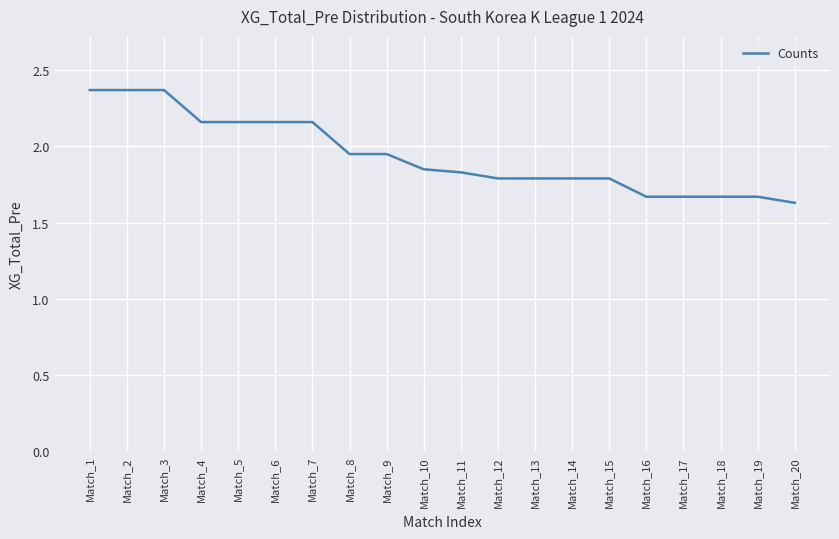

What is the difference between the second highest and second lowest values?

0.7